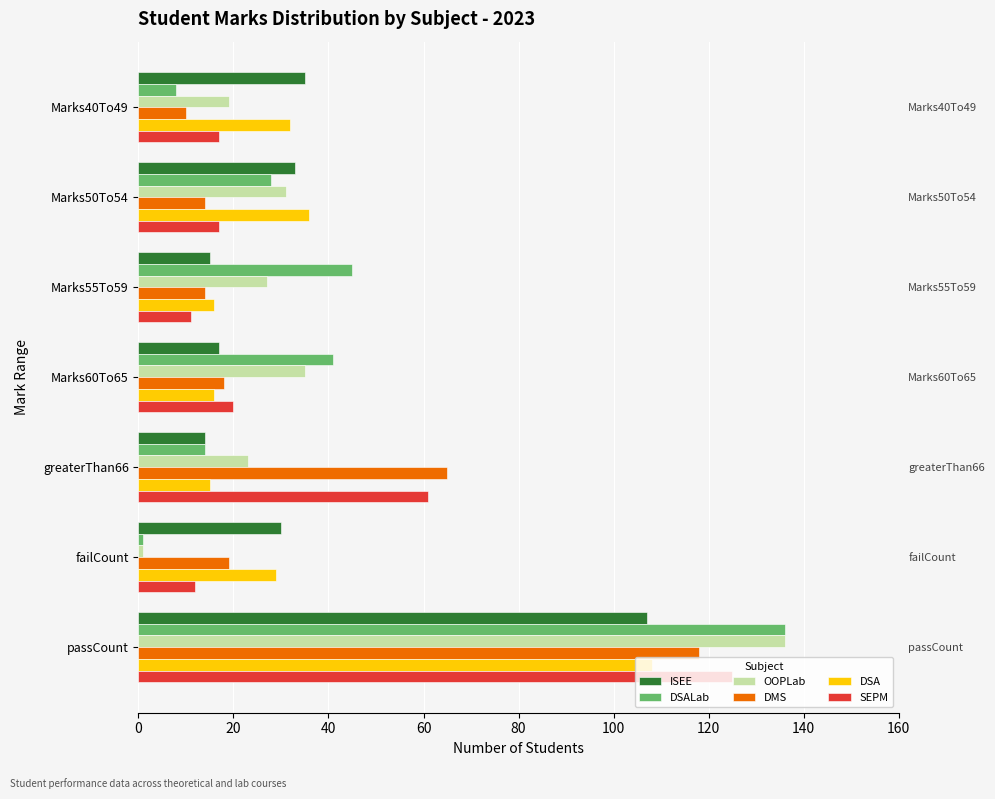

What is the sum of all DMS values?

258